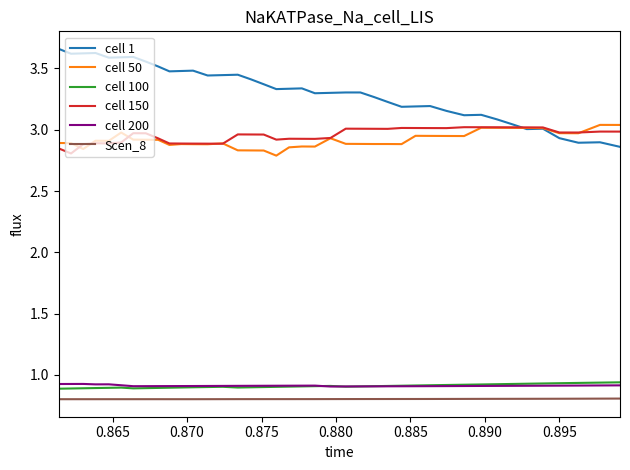

What are all the series names shown in the legend?

cell 1, cell 50, cell 100, cell 150, cell 200, Scen_8